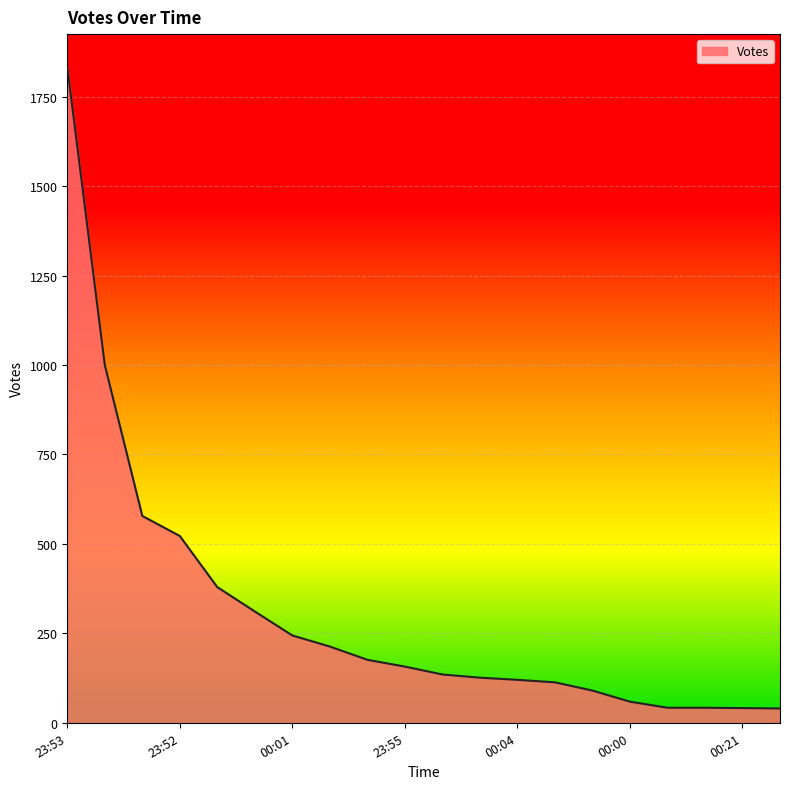

What is the difference between the maximum and minimum values?

1793